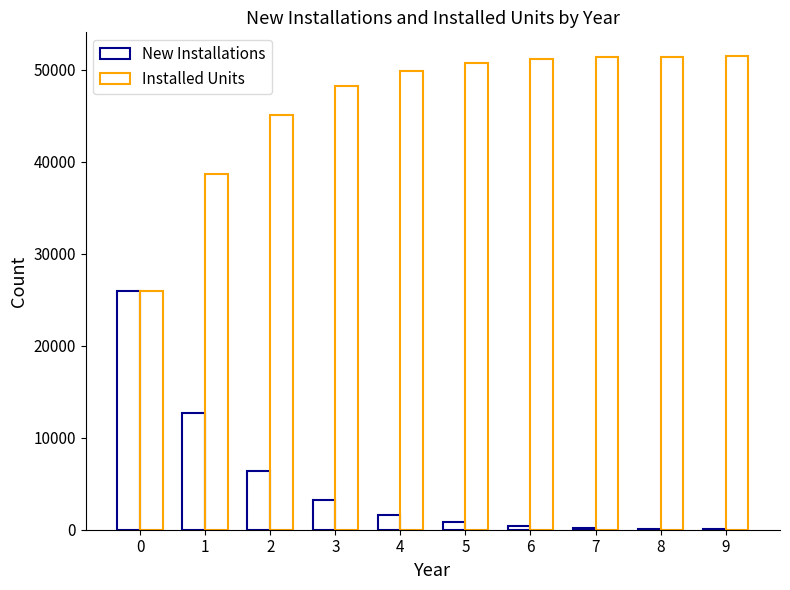

How many distinct data groups are displayed?

2